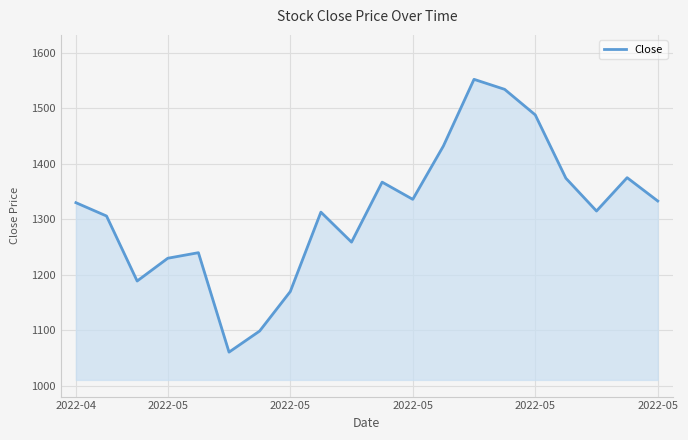

What is the difference between the maximum and minimum values?

491